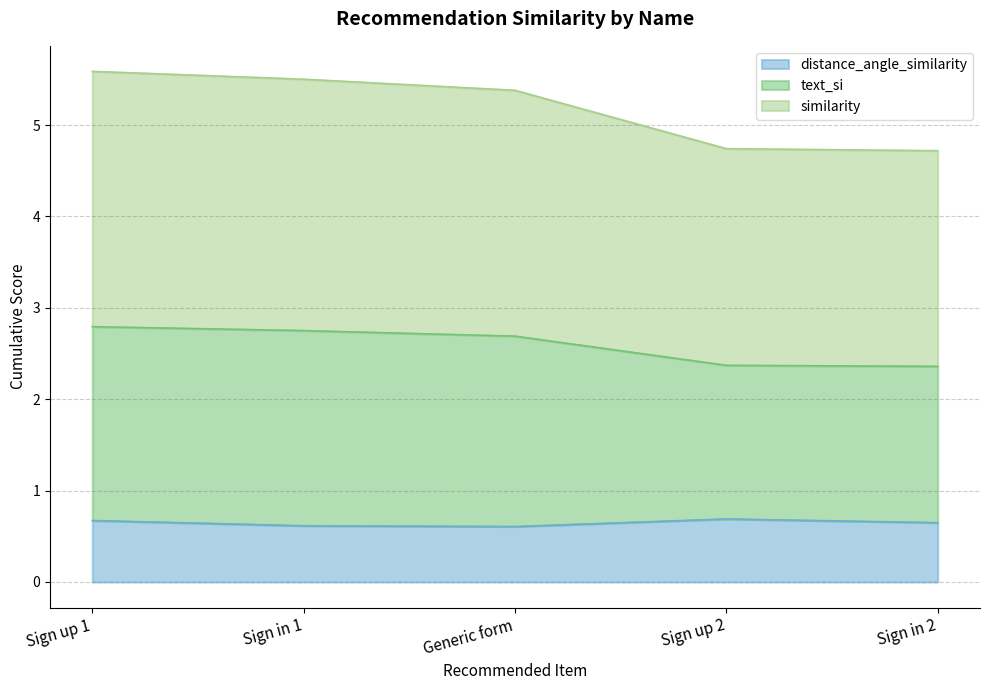

True or false: distance_angle_similarity and text_si intersect in this chart.

False